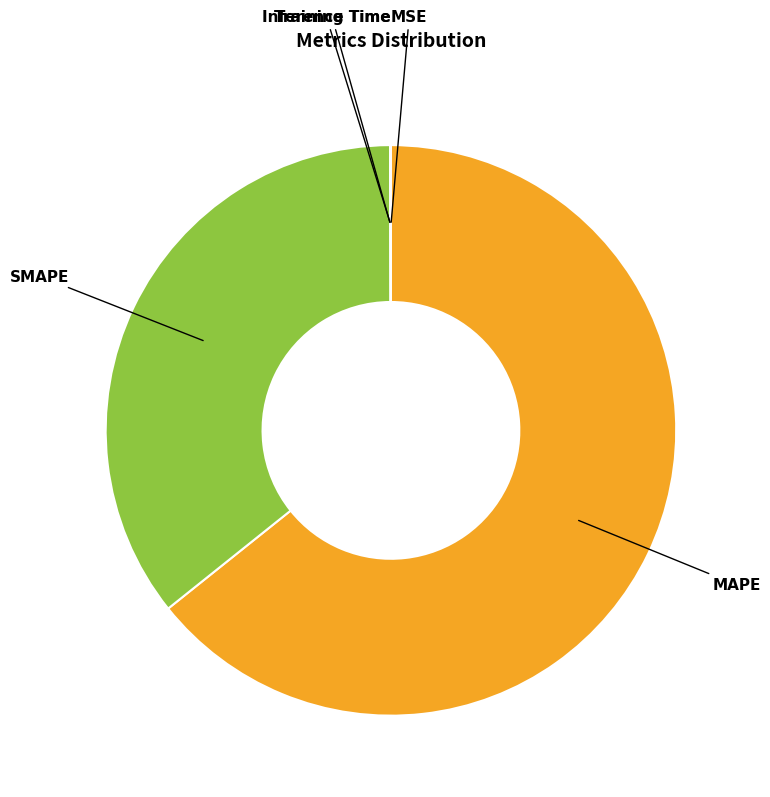

What is the largest slice in the pie chart?

MAPE